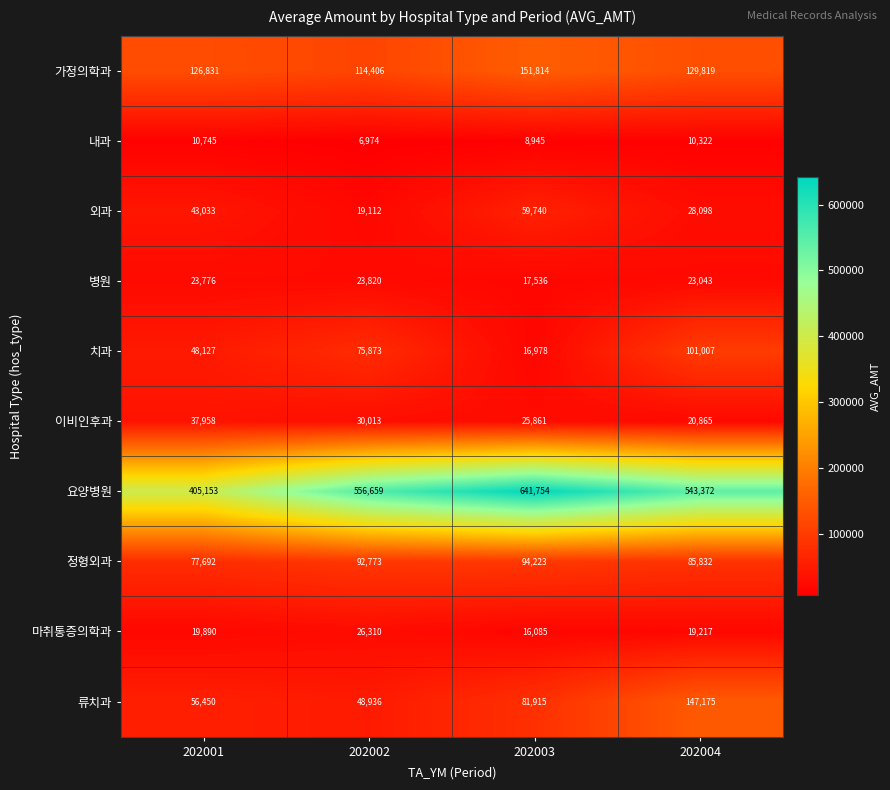

What is the sum of all 마취통증의학과 values?

81502